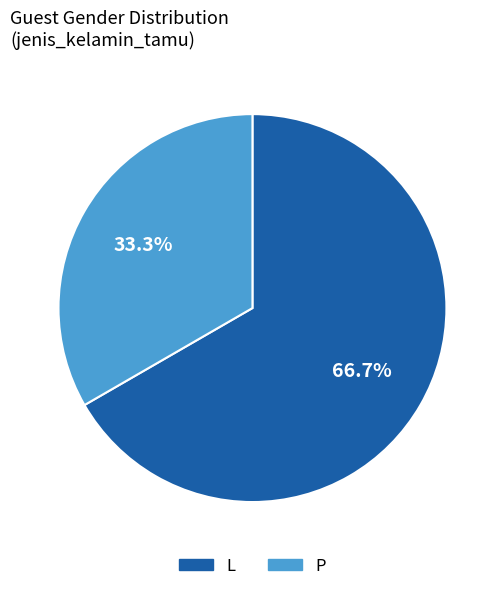

To the nearest percent, what is the difference between the P and L slice percentages?

33%